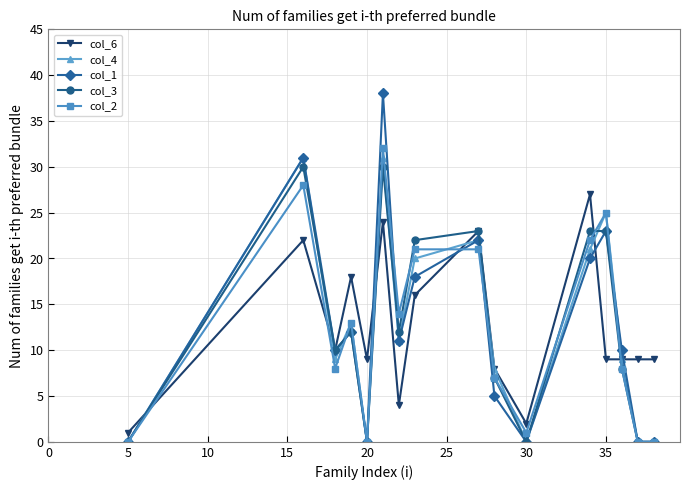

True or false: col_6 and col_4 cross at least once.

True